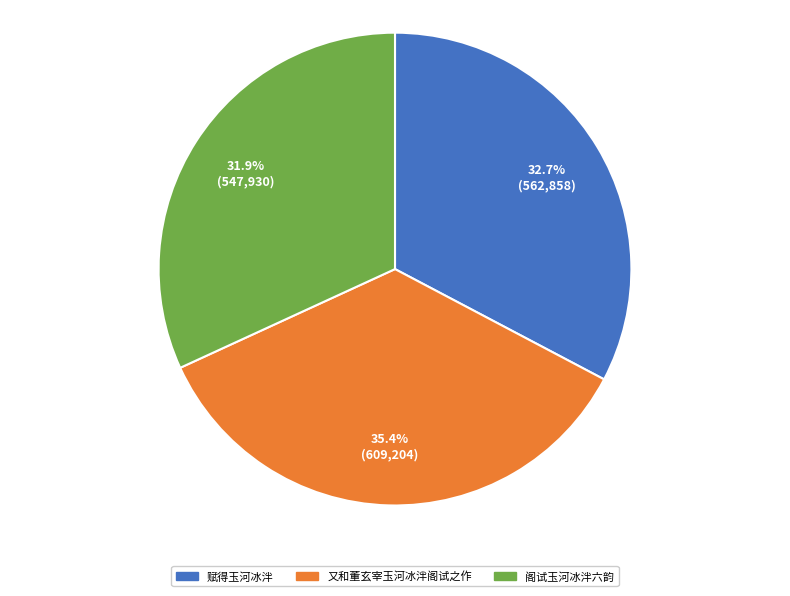

Which slice is the largest?

又和董玄宰玉河冰泮阁试之作